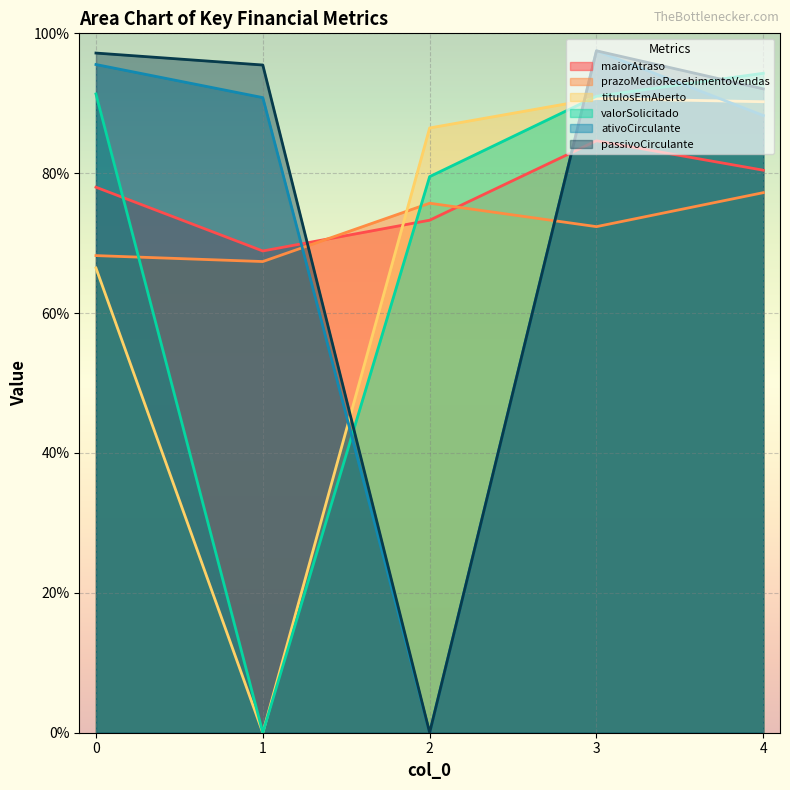

The valorSolicitado series shows 33.4 at 4. True or false?

False